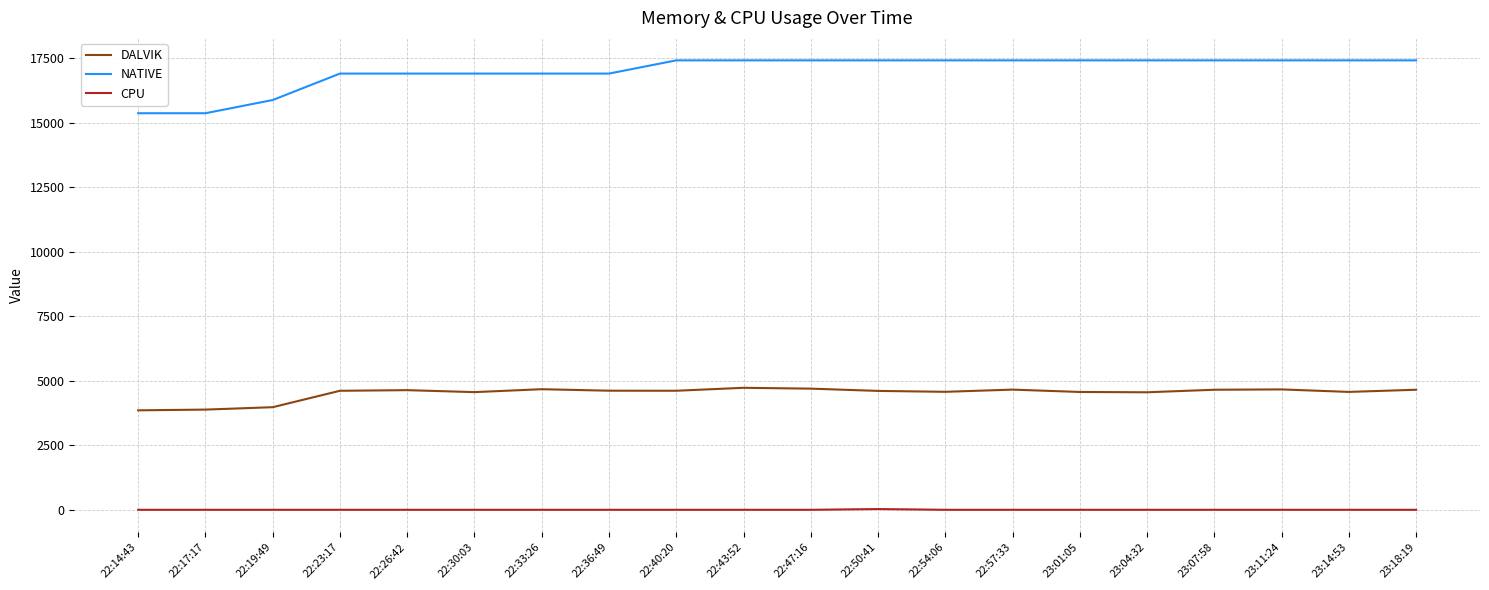

What is the lowest value of the DALVIK series?

3853.0